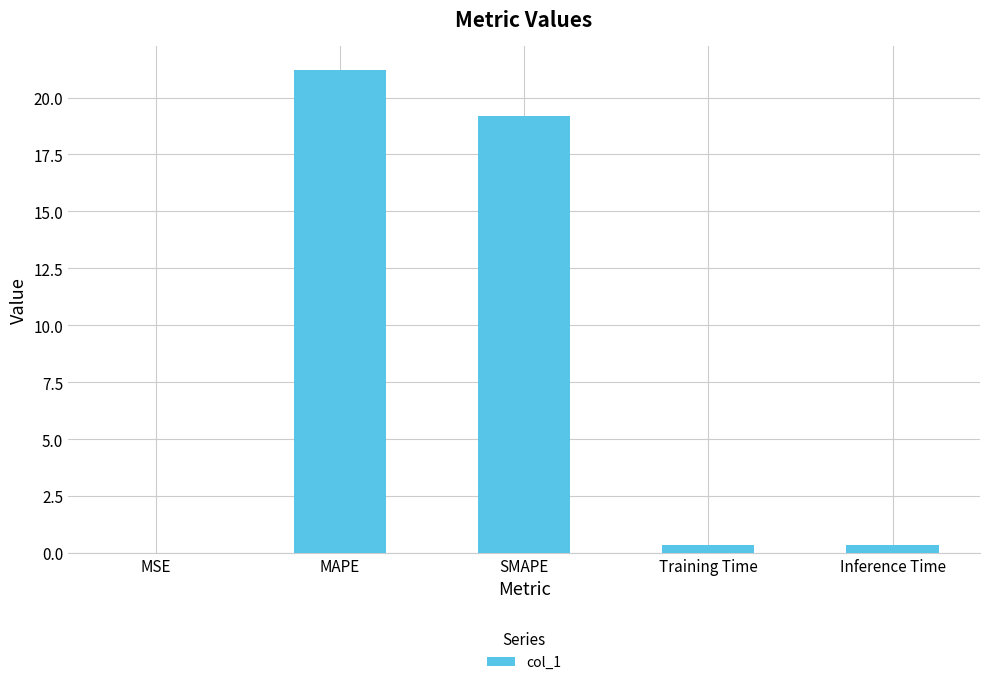

What is the sum of all values?

41.1